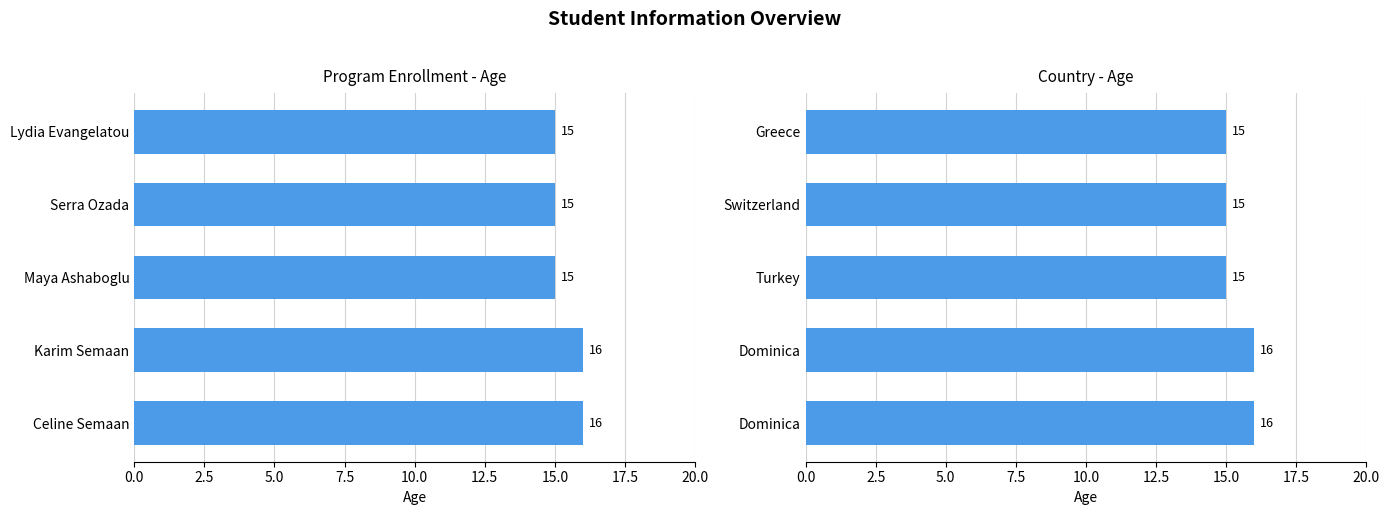

Count the number of values greater than 15.

2